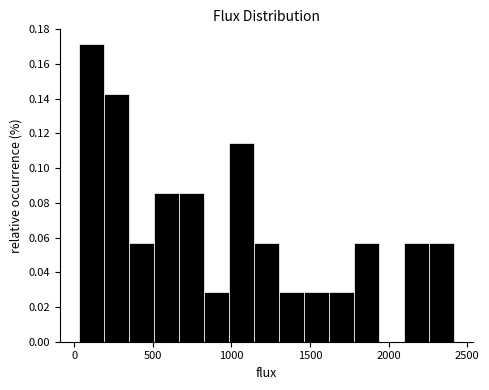

Read against the x-axis, roughly where is the centre of the tallest bar?

100